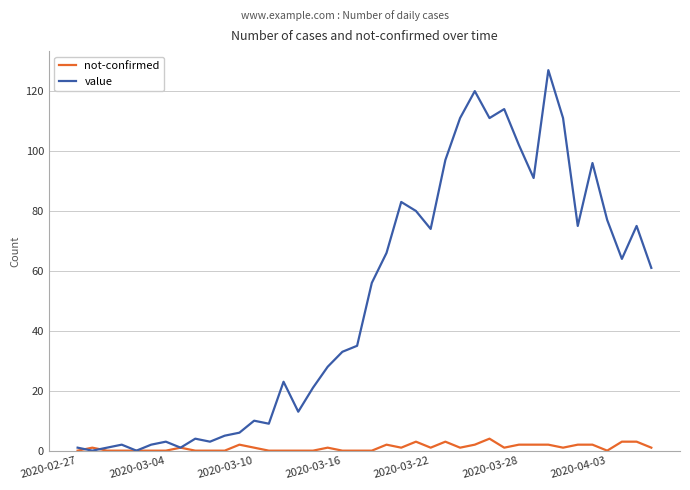

Which series has the largest total across all categories?

value